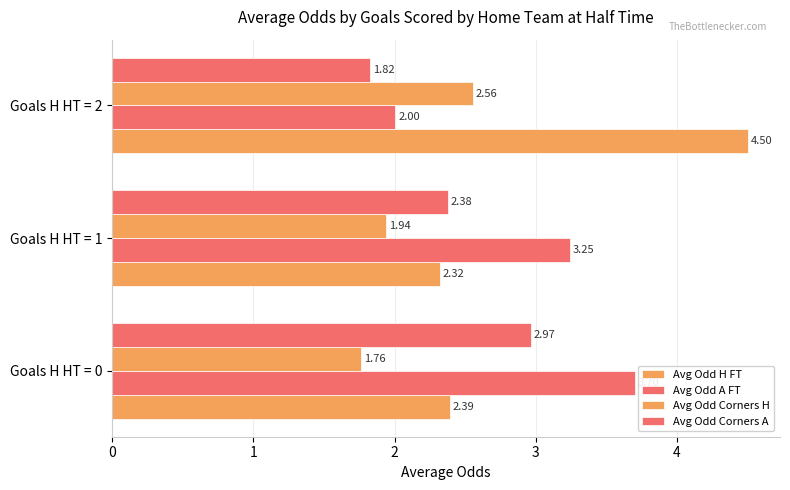

Count the number of categories in the chart.

3